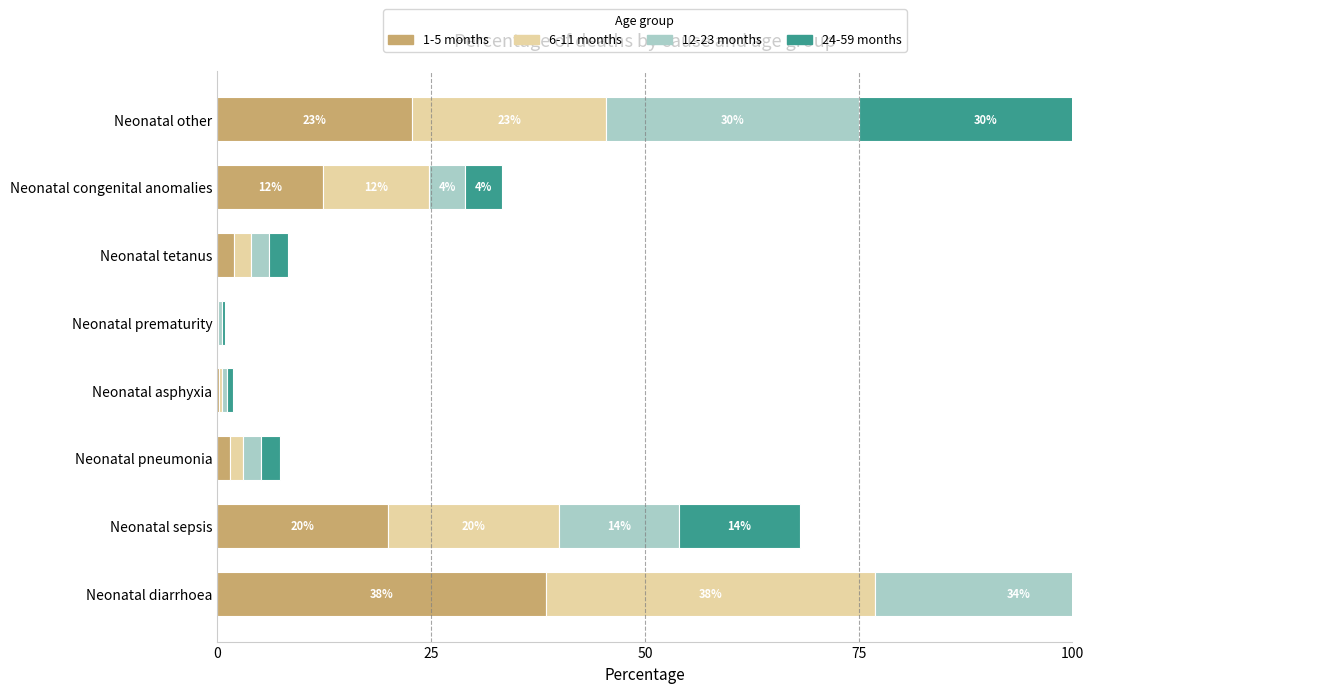

Which series changed the most between Neonatal pneumonia and Neonatal other?

24-59 months